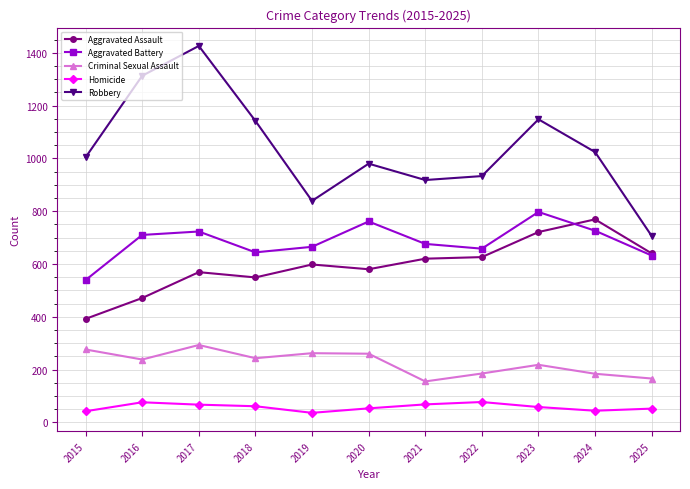

What is the sum of the Criminal Sexual Assault values at 2016 and 2021?

393